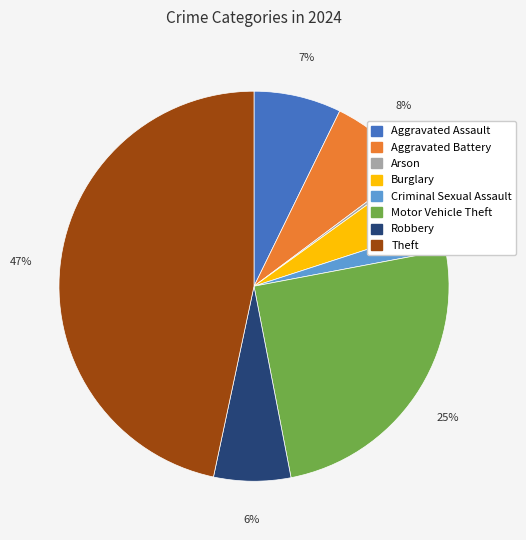

Is the sum of Robbery and Aggravated Battery greater than half?

No